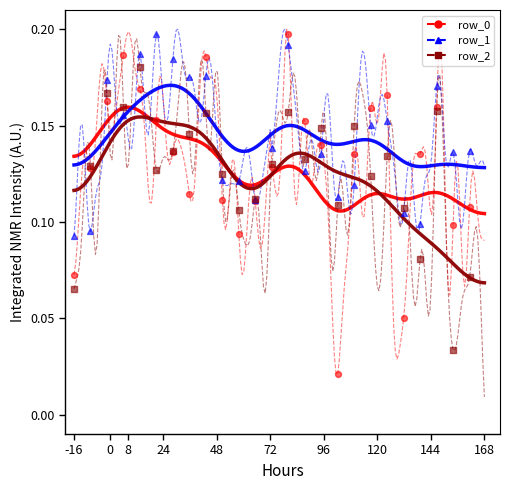

Which series reaches the maximum Y coordinate?

row_0